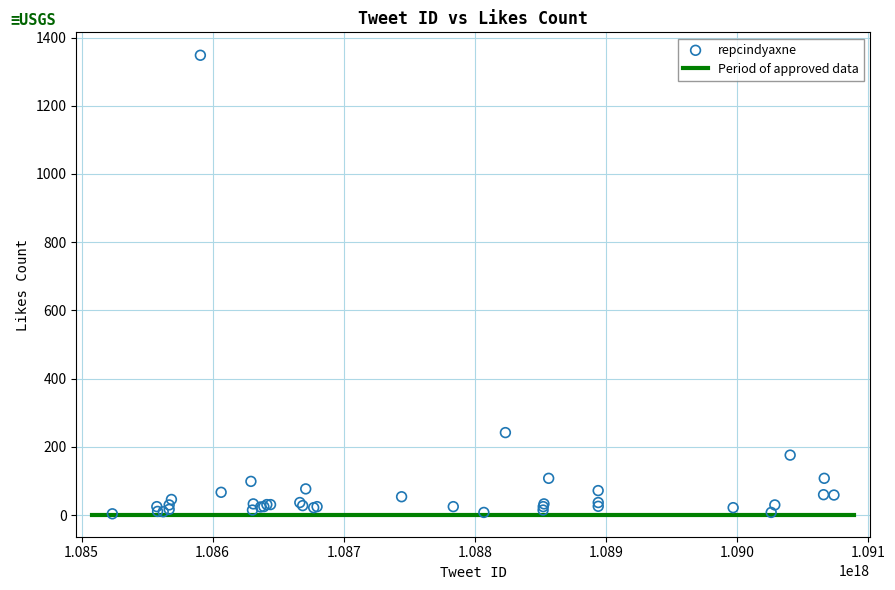

What Y value in the scatter plot is closest to 676?

242